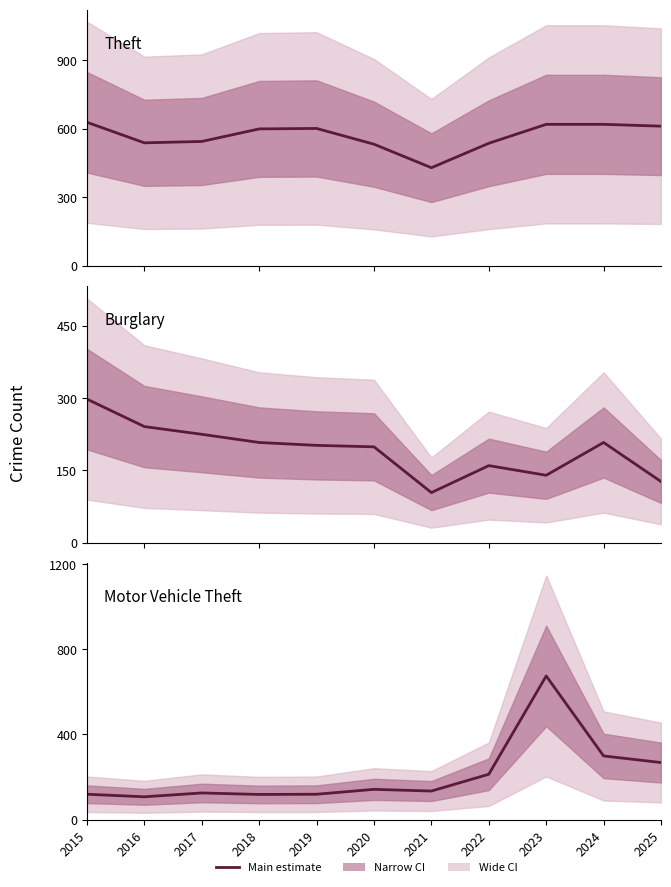

At how many categories does at least one series exceed 468?

10